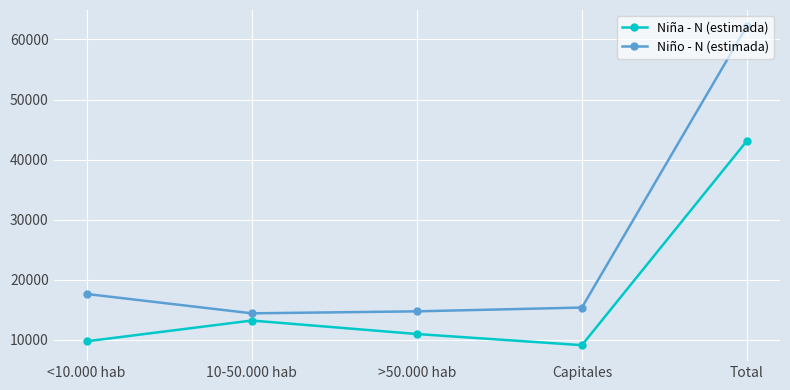

What is the greatest value displayed?

62241